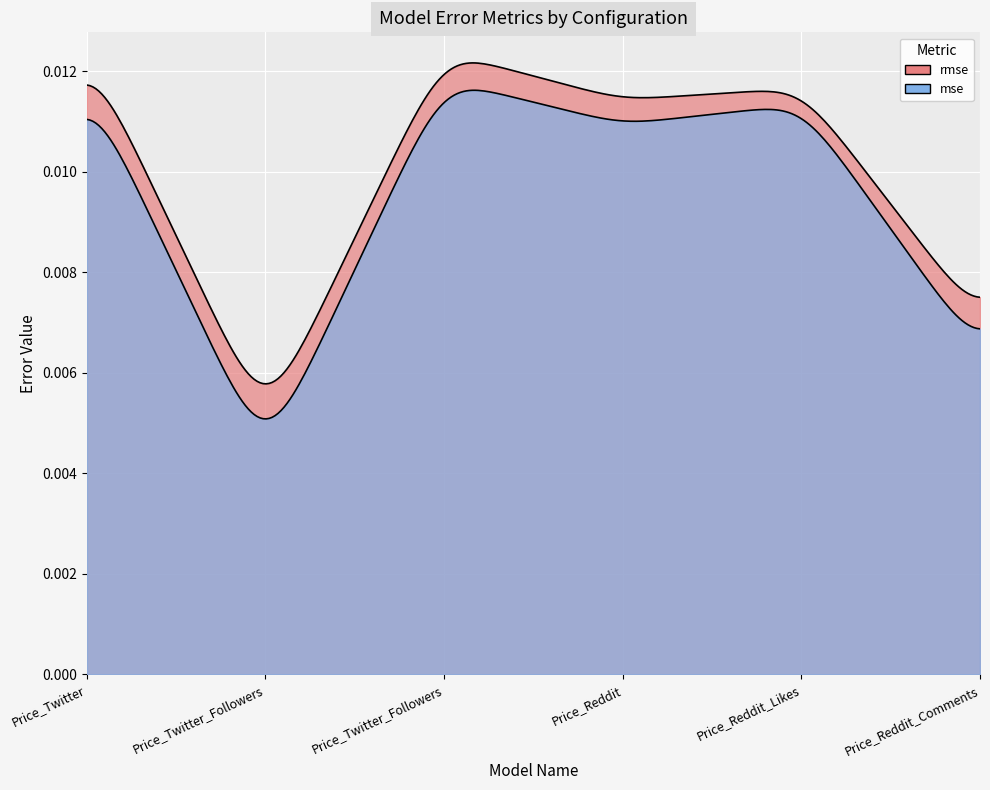

At which category does rmse reach its first local valley?

Price_Twitter_Followers